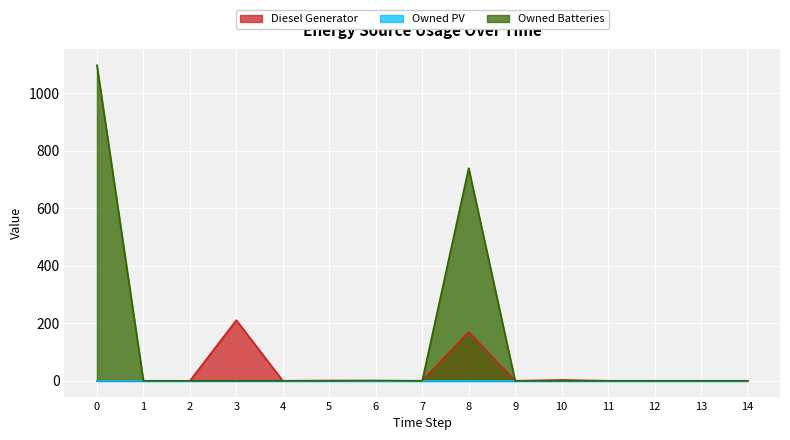

What is the average value of the Diesel Generator series?

26